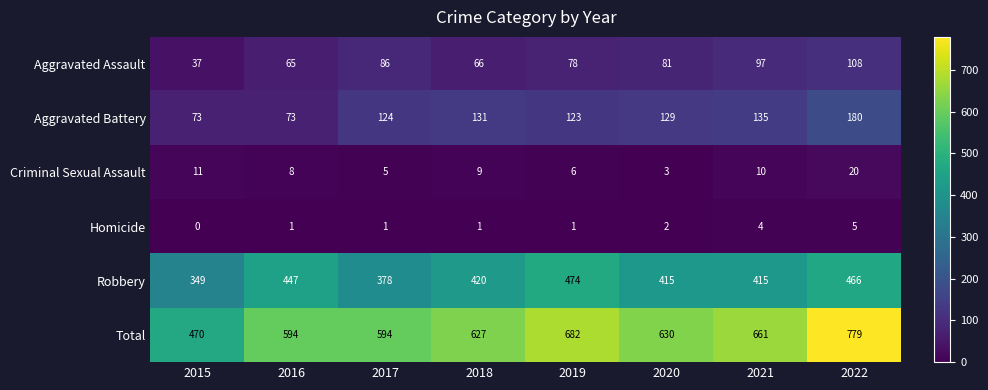

The value of Robbery at 2015 is 82. True or false?

False